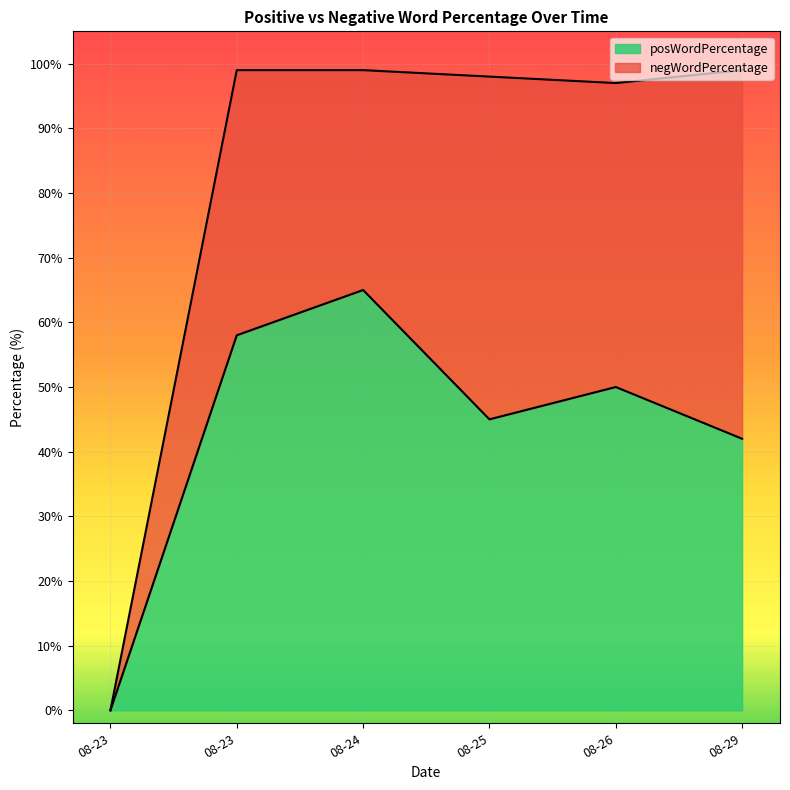

Read the value at 08-26, to the nearest 10.

50